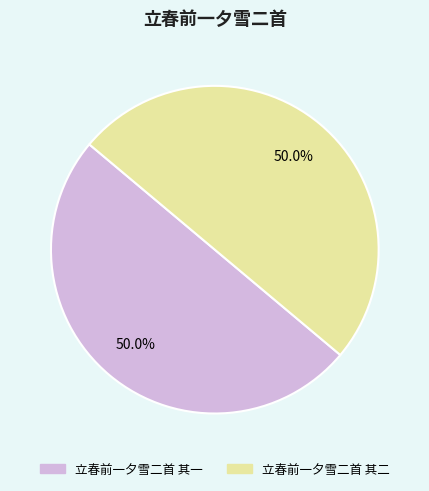

Is it true that 立春前一夕雪二首 其一 is 36% of the pie?

False